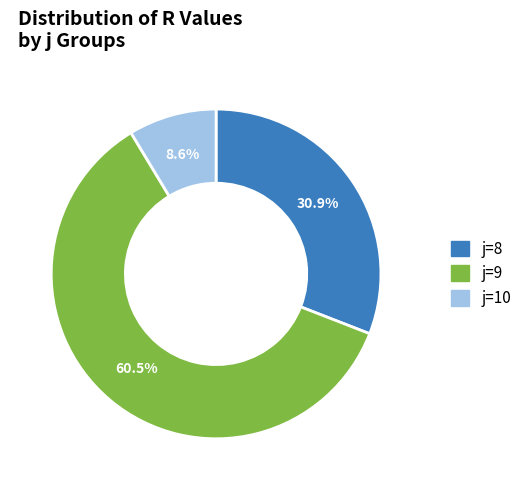

How many slices are in this pie chart?

3